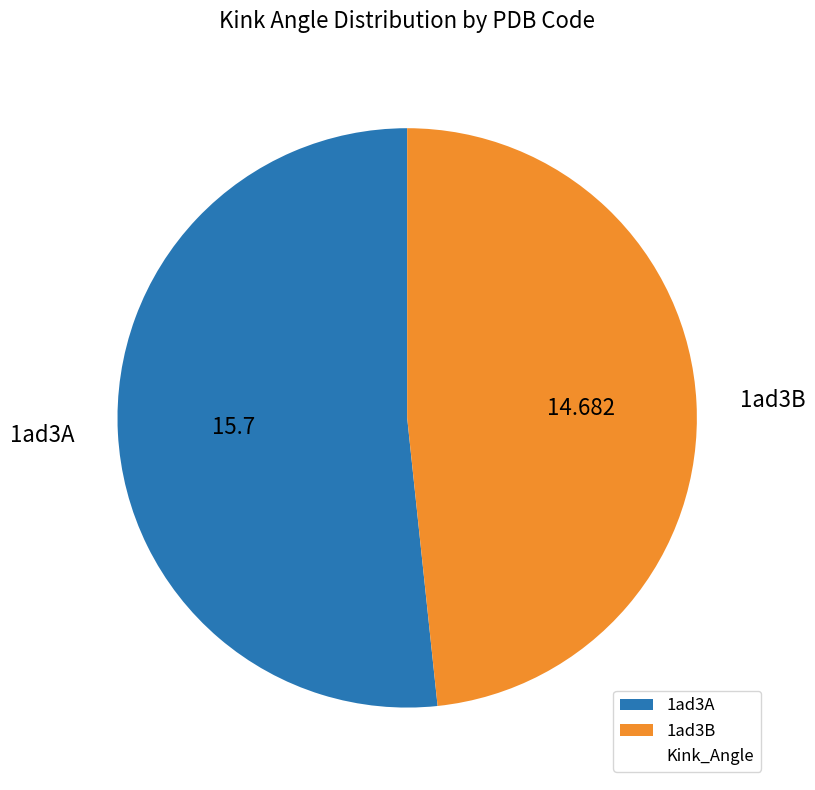

Does any single category account for the majority?

Yes